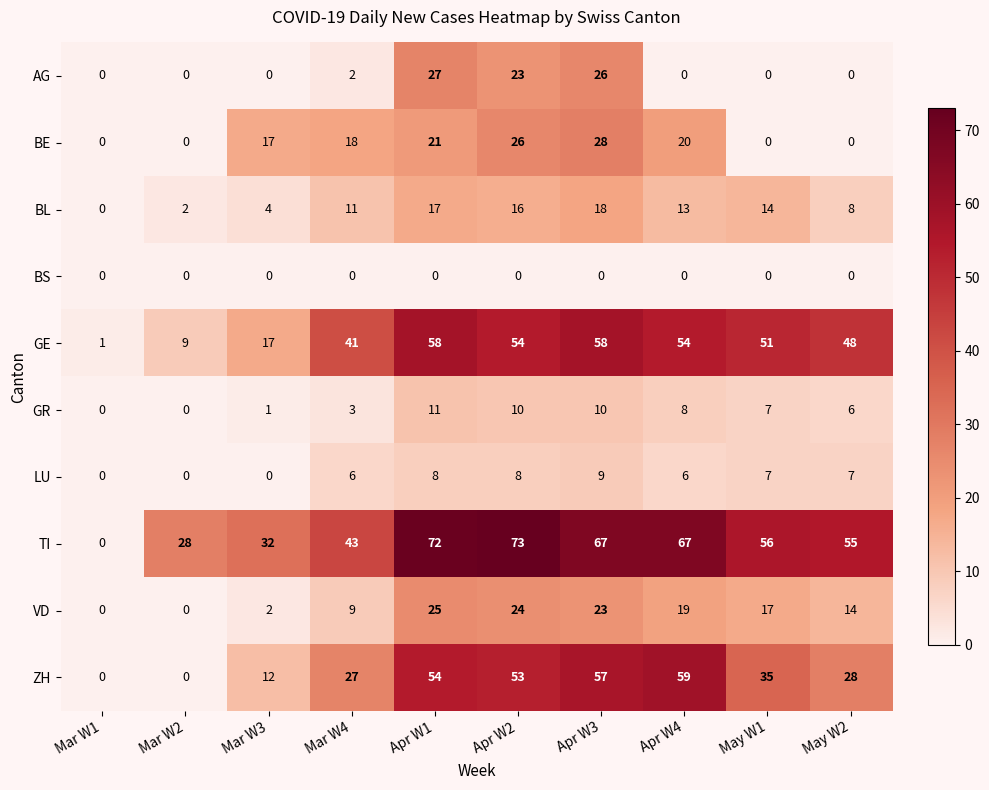

At how many categories does at least one series exceed 5?

9